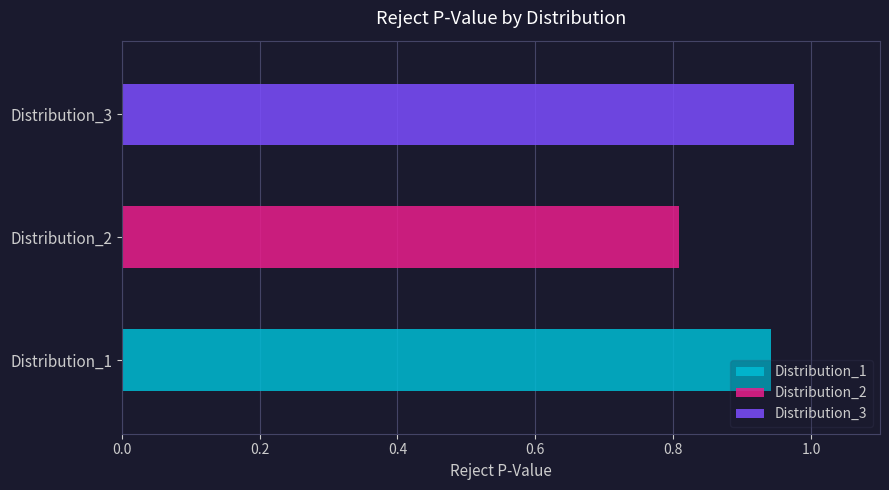

Which category has the highest value across all series?

Distribution_3